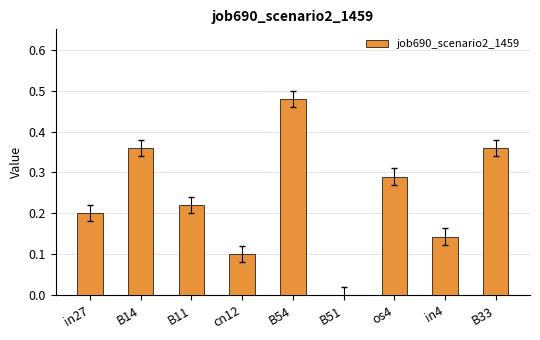

Which label corresponds to the largest value in the chart?

B54